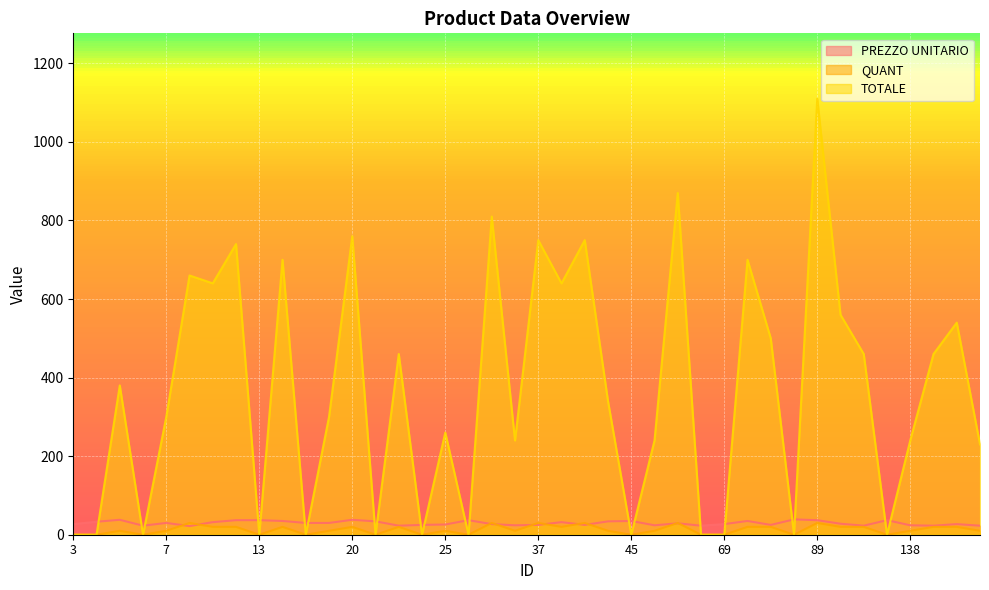

At how many categories does at least one series exceed 76?

27